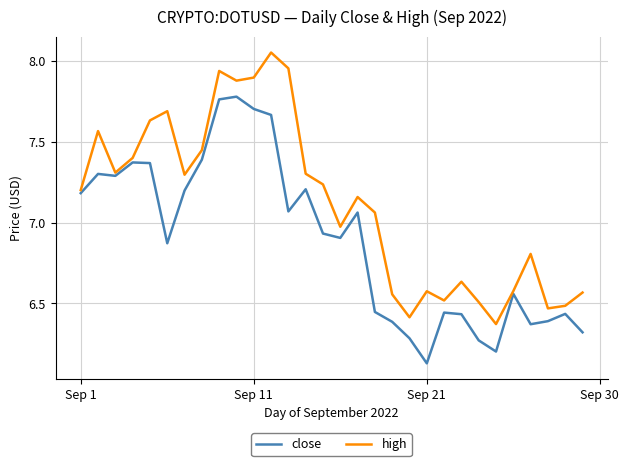

What is the sum of all close values?

206.7